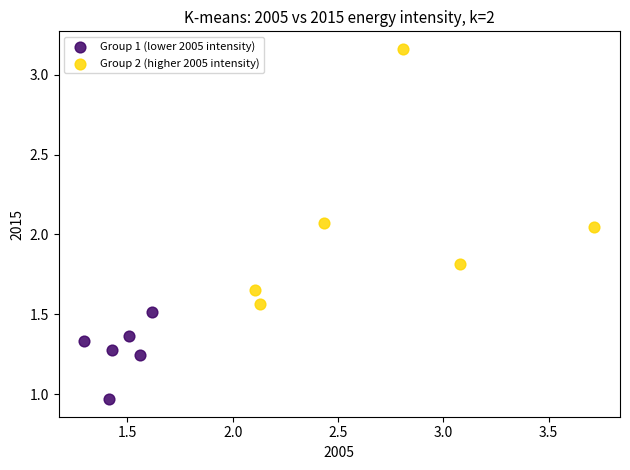

Which series contains the lowest Y value?

Group 1 (lower 2005 intensity)